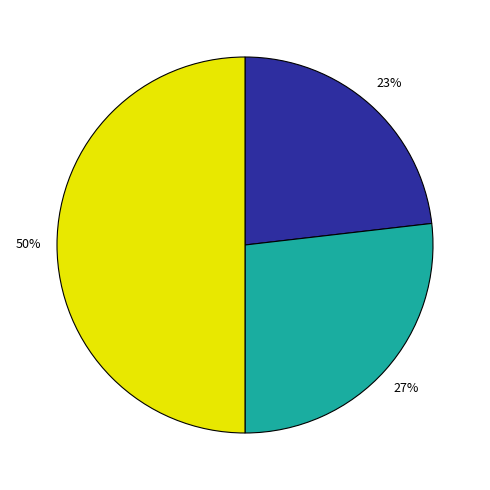

To the nearest percent, what is the difference between the largest and smallest slice percentages?

27%